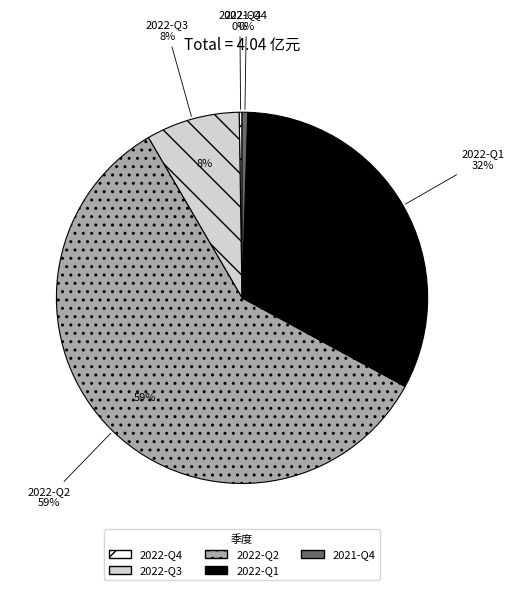

Is there any slice that represents more than half of the pie?

Yes